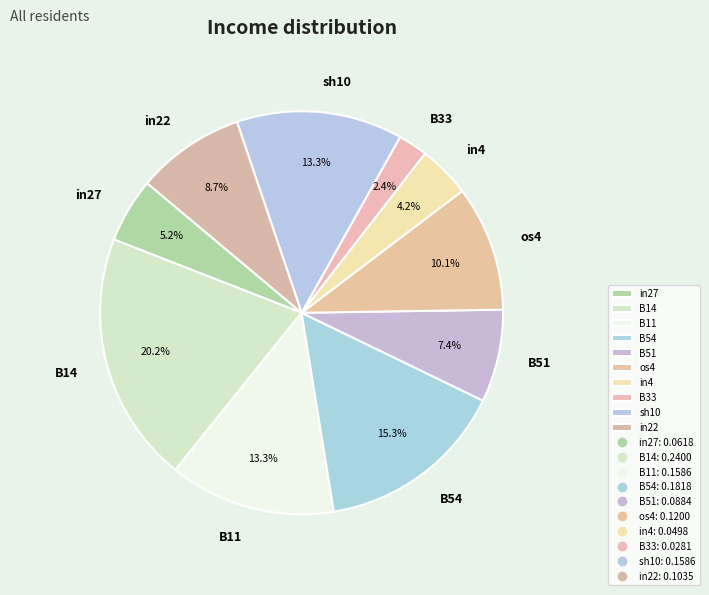

What percentage is the sh10 slice, to the nearest percent?

13%